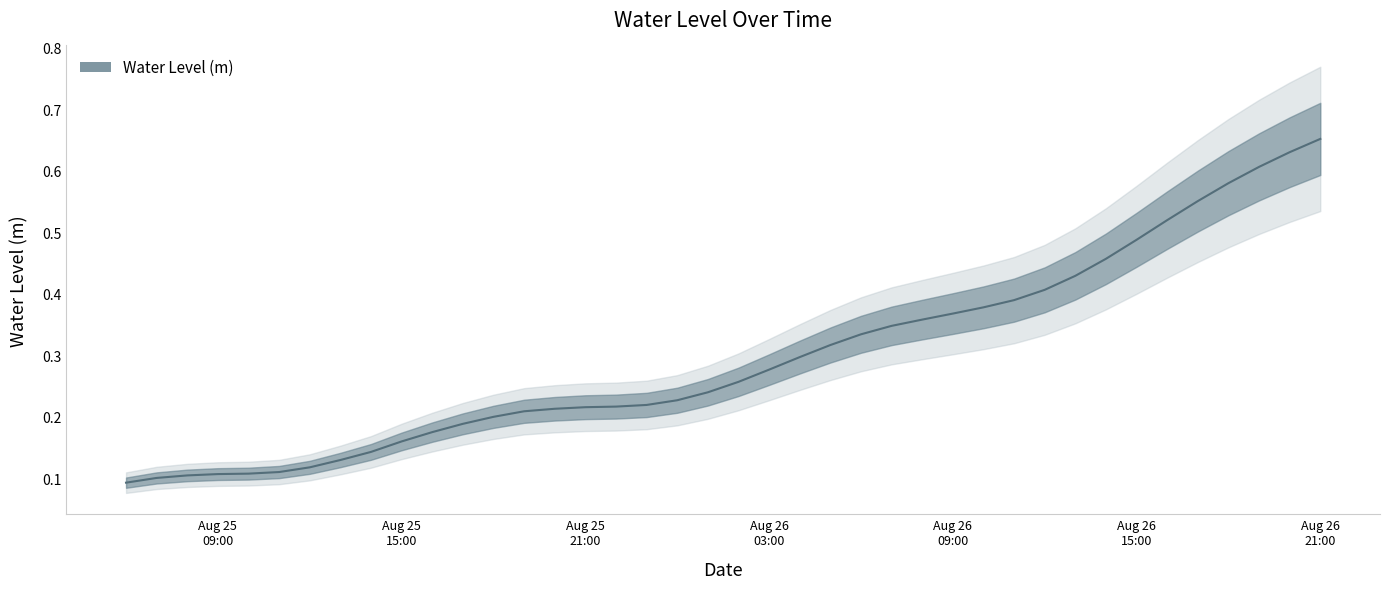

What is the sum of all values?

11.9